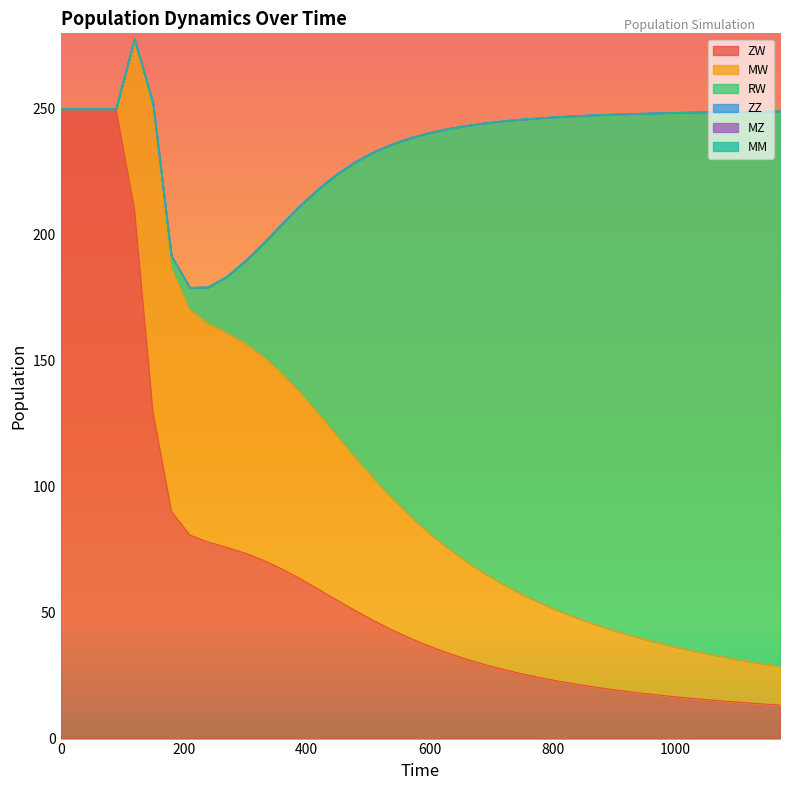

The value of MM at 420 is 0.0. True or false?

True